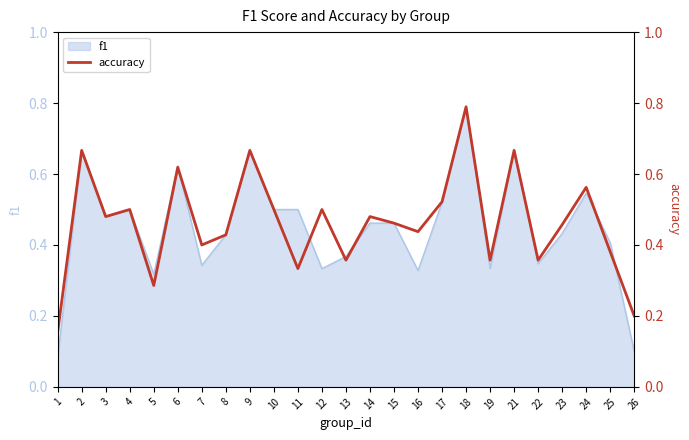

At which category does the data reach its first local peak?

2